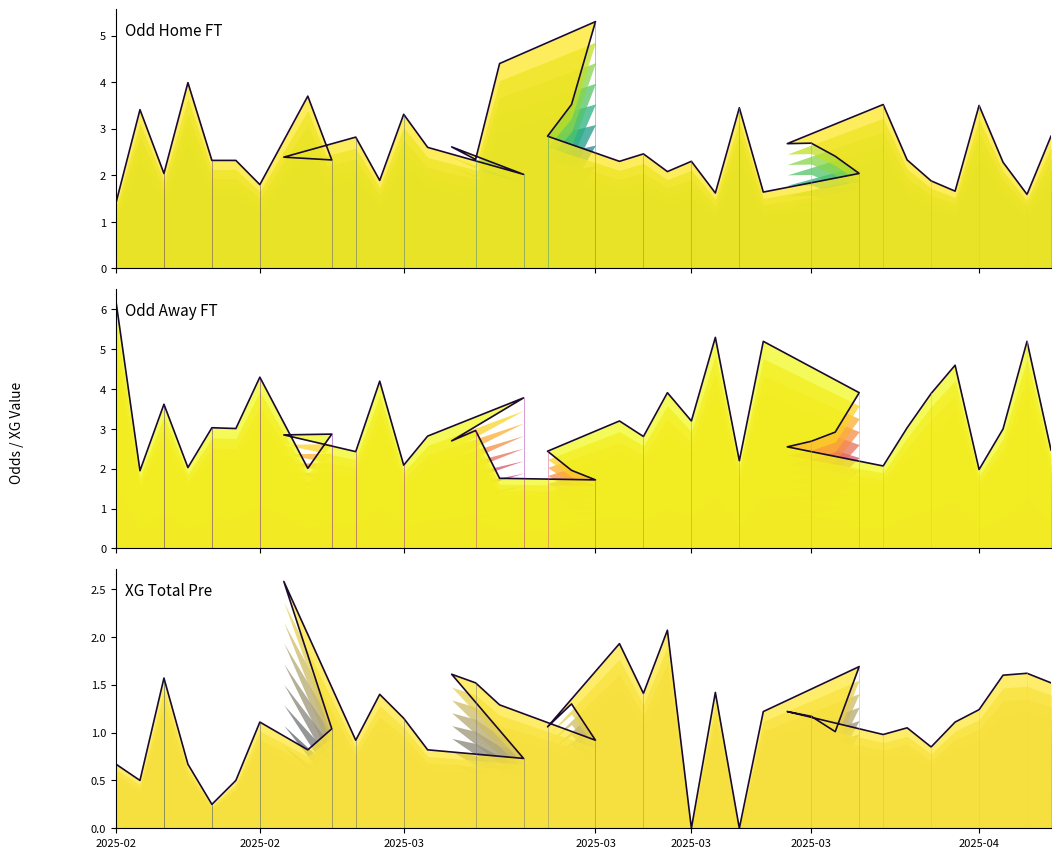

Reading left to right, transcribe all the data shown in this chart.

Odd Home FT: 1.4	3.4	2.0	4.0	2.3	2.3	1.8	3.7	2.3	2.4	2.8	1.9	3.3	2.6	2.0	2.6	2.3	4.4	5.3	3.5	2.8	2.3	2.5	2.1	2.3	1.6	3.5	1.6	2.0	2.4	2.7	2.7	3.5	2.3	1.9	1.7	3.5	2.3	1.6	2.8
Odd Away FT: 6.2	1.9	3.6	2.0	3.0	3.0	4.3	2.0	2.9	2.9	2.4	4.2	2.1	2.8	3.8	2.7	3.0	1.8	1.7	2.0	2.4	3.2	2.8	3.9	3.2	5.3	2.2	5.2	3.9	2.9	2.7	2.5	2.1	3.0	3.9	4.6	2.0	3.0	5.2	2.5
XG Total Pre: 0.7	0.5	1.6	0.7	0.2	0.5	1.1	0.8	1.0	2.6	0.9	1.4	1.1	0.8	0.7	1.6	1.5	1.3	0.9	1.3	1.1	1.9	1.4	2.1	0.0	1.4	0.0	1.2	1.7	1.0	1.2	1.2	1.0	1.1	0.8	1.1	1.2	1.6	1.6	1.5